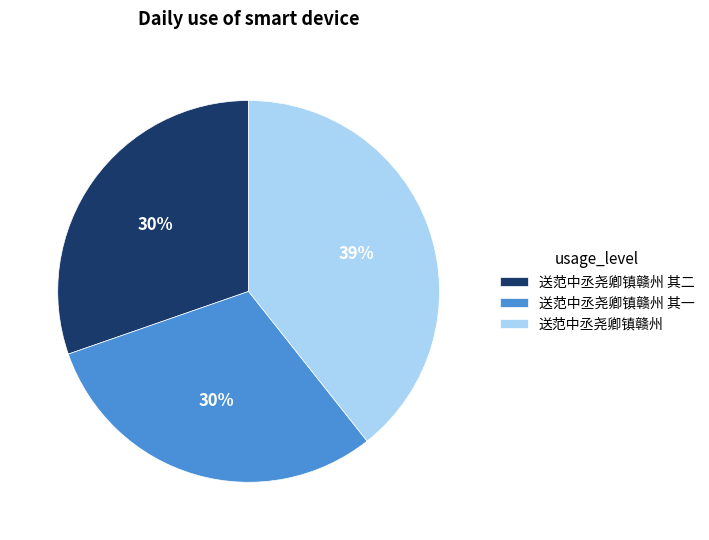

Which slice is the largest?

送范中丞尧卿镇赣州